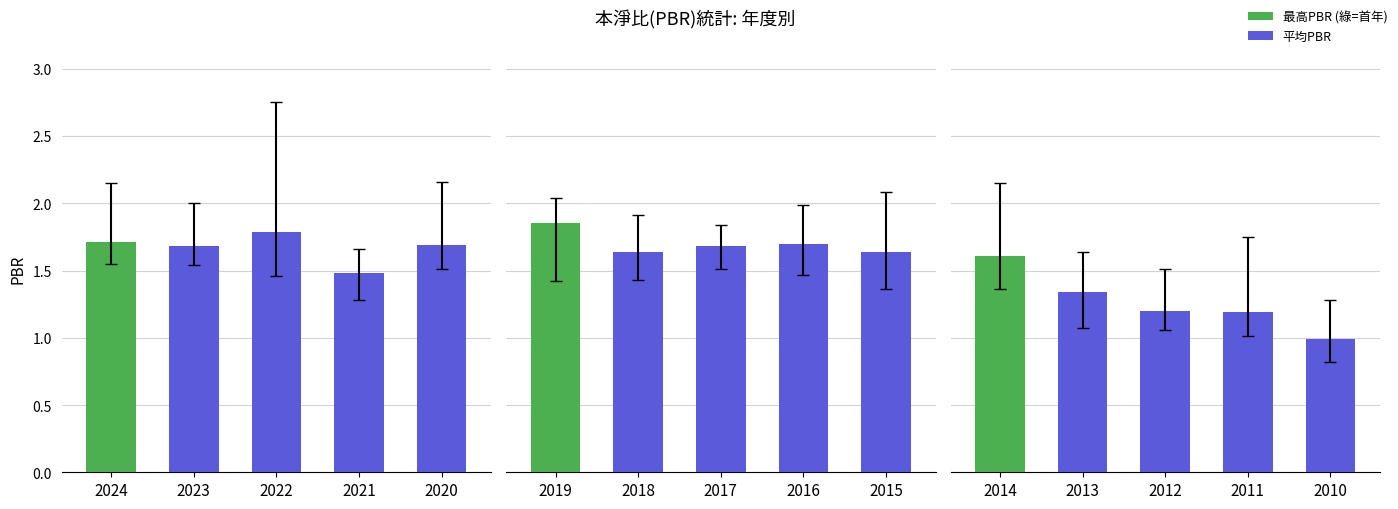

At which label does 平均PBR first exceed 1?

2024